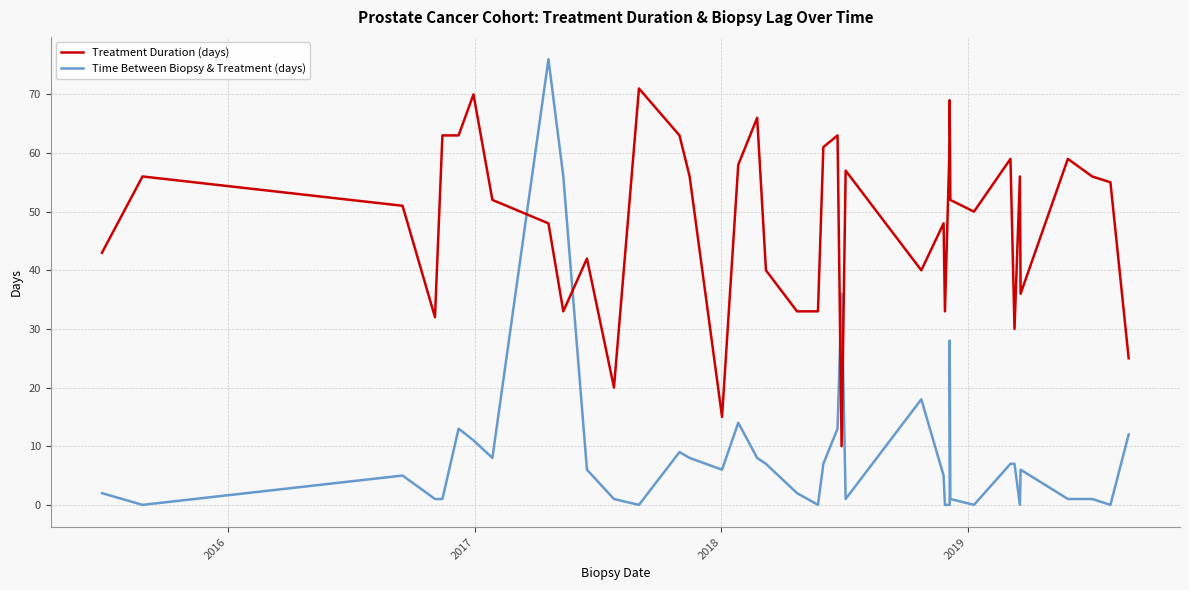

At how many categories does at least one series exceed 23?

38